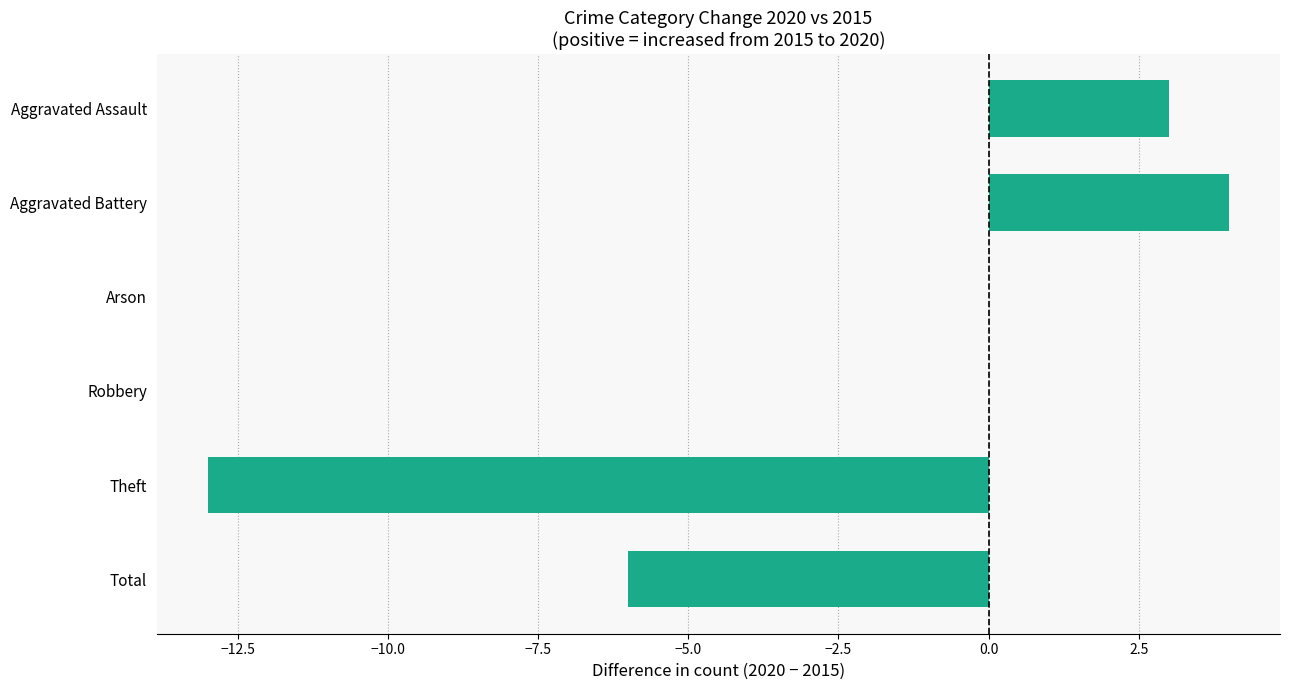

Reading bottom to top, transcribe all the data shown in this chart.

Total=-6	Theft=-13	Robbery=0	Arson=0	Aggravated Battery=4	Aggravated Assault=3